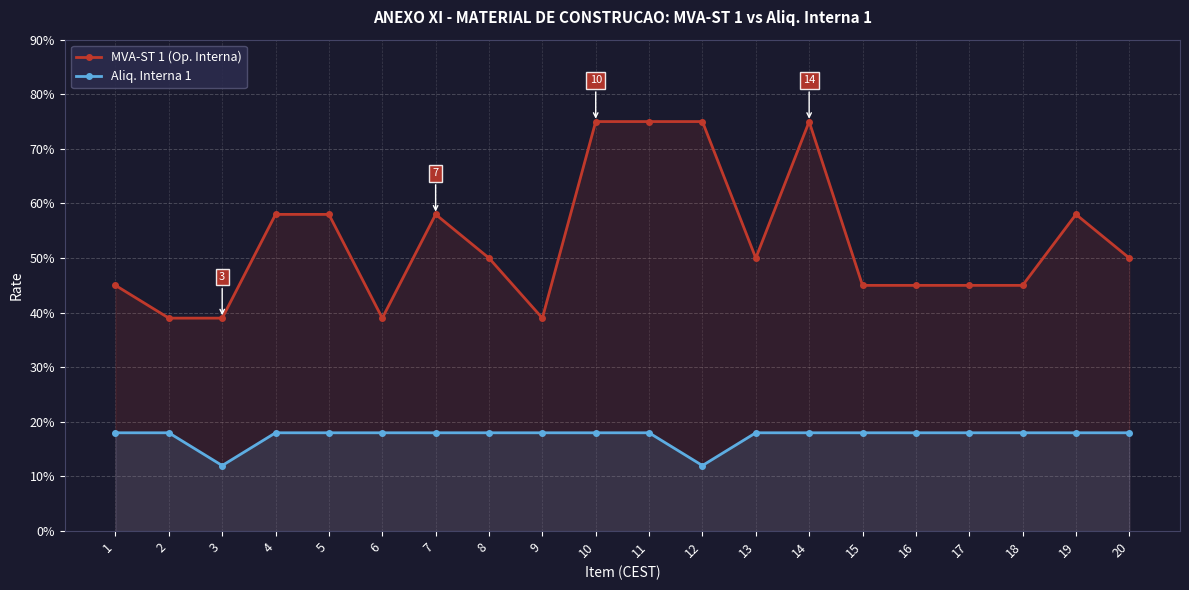

What is the spread (max minus min) of values at 8?

0.3